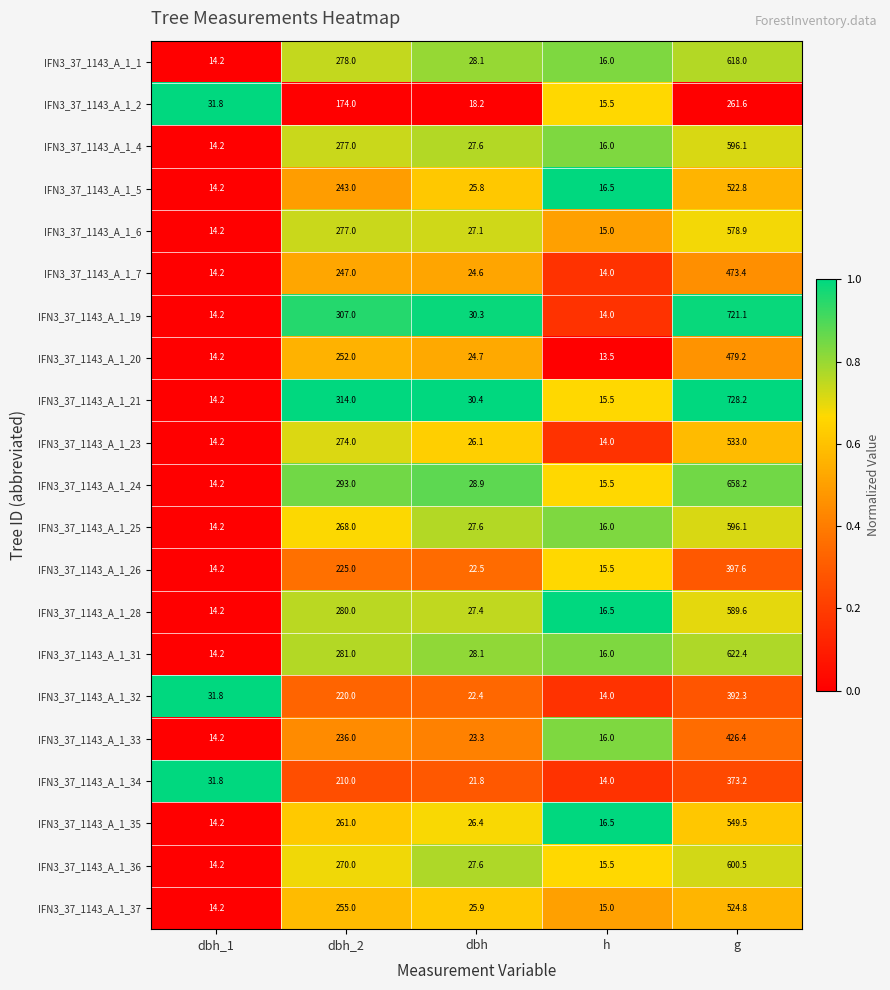

What is the average value of the IFN3_37_1143_A_1_21 series?

220.5